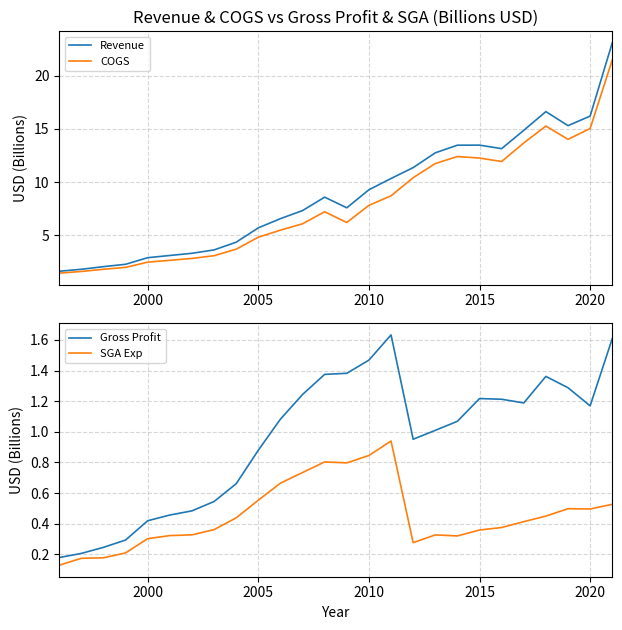

The COGS series shows 12.3 at 2015. True or false?

True